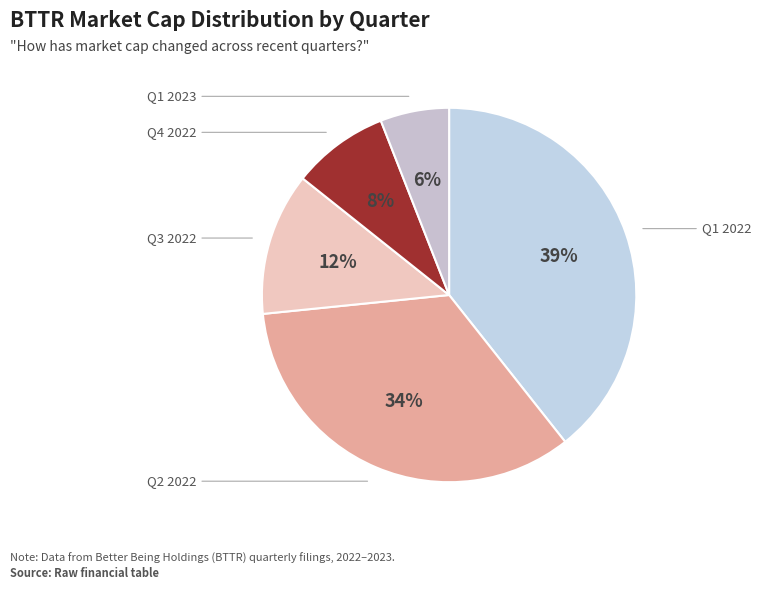

Rank the categories by value from highest to lowest.

Q1 2022, Q2 2022, Q3 2022, Q4 2022, Q1 2023